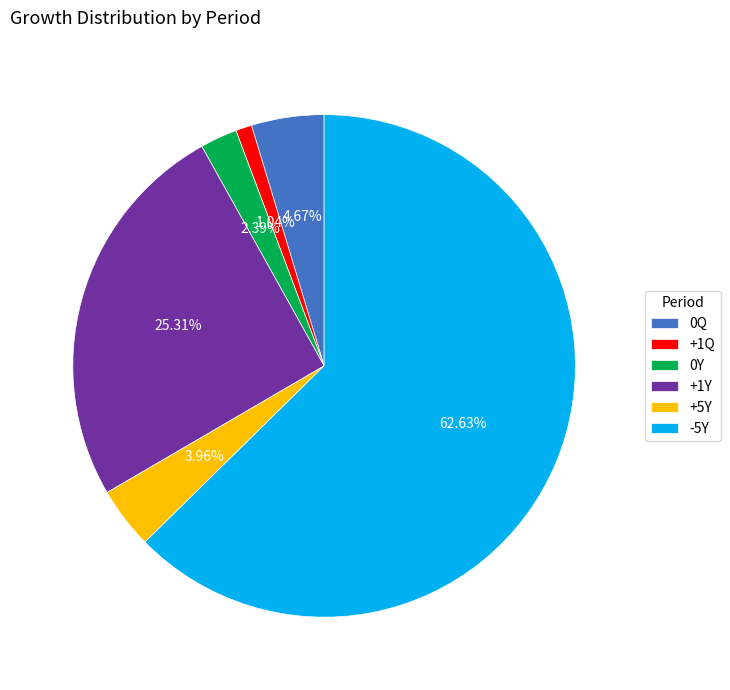

To the nearest percent, what is the difference between the largest and smallest slice percentages?

62%